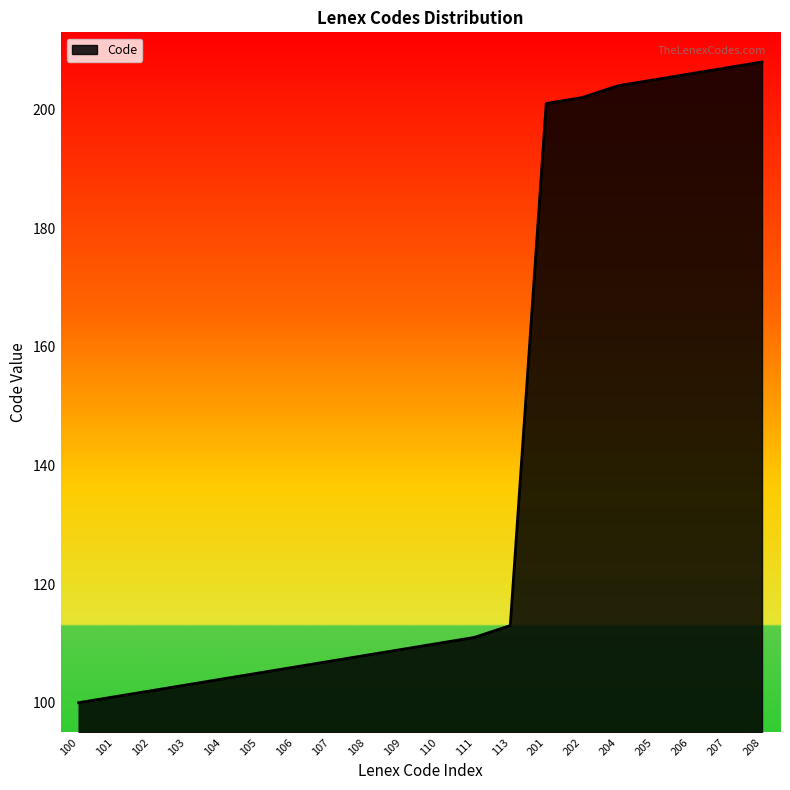

True or false: the data has more than 2 interior local peaks.

False